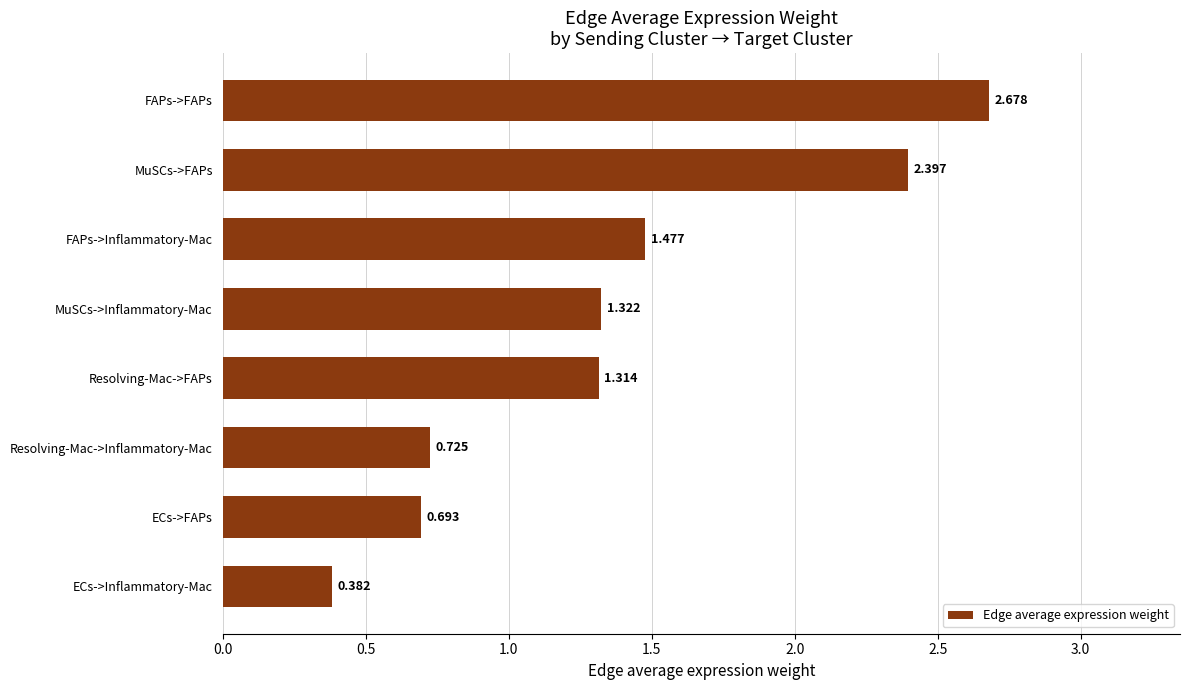

At which label is the value closest to 1?

Resolving-Mac->Inflammatory-Mac